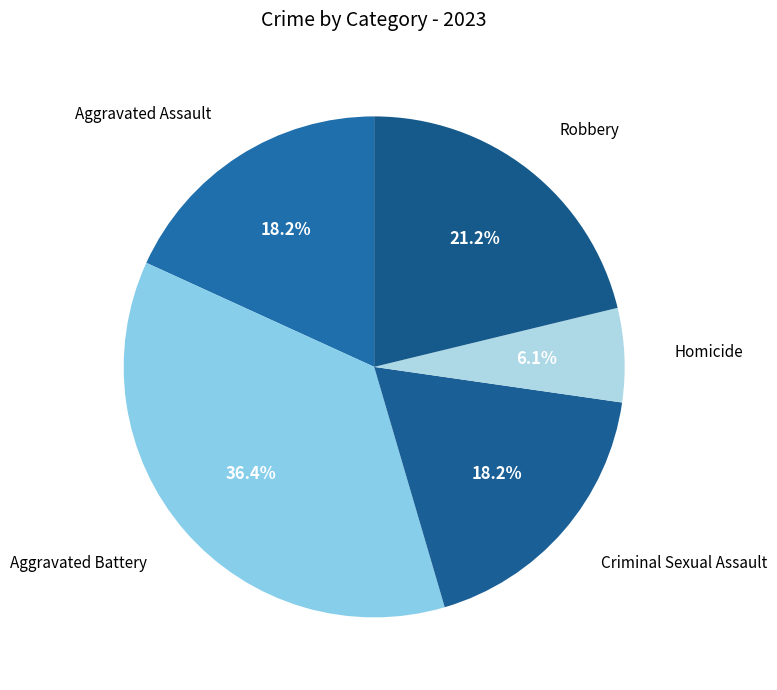

How many segments does this pie chart have?

5